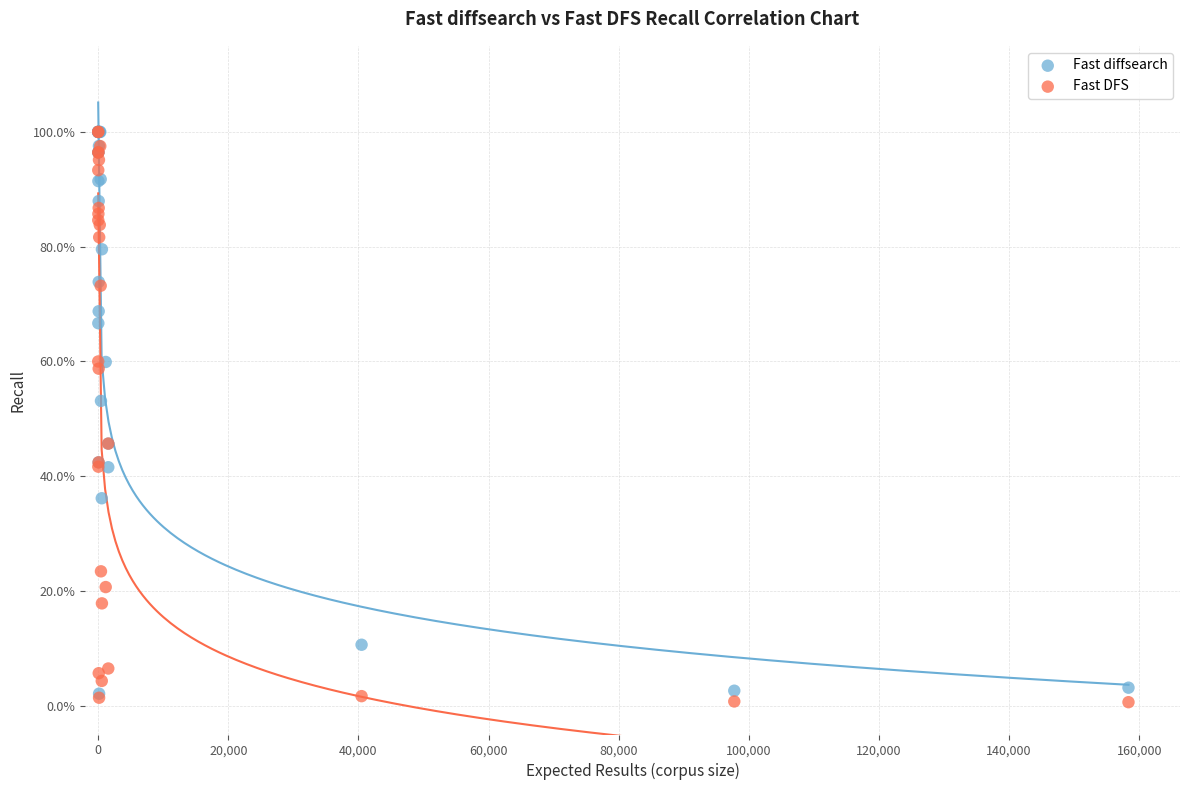

Which series reaches the minimum Y coordinate?

Fast DFS